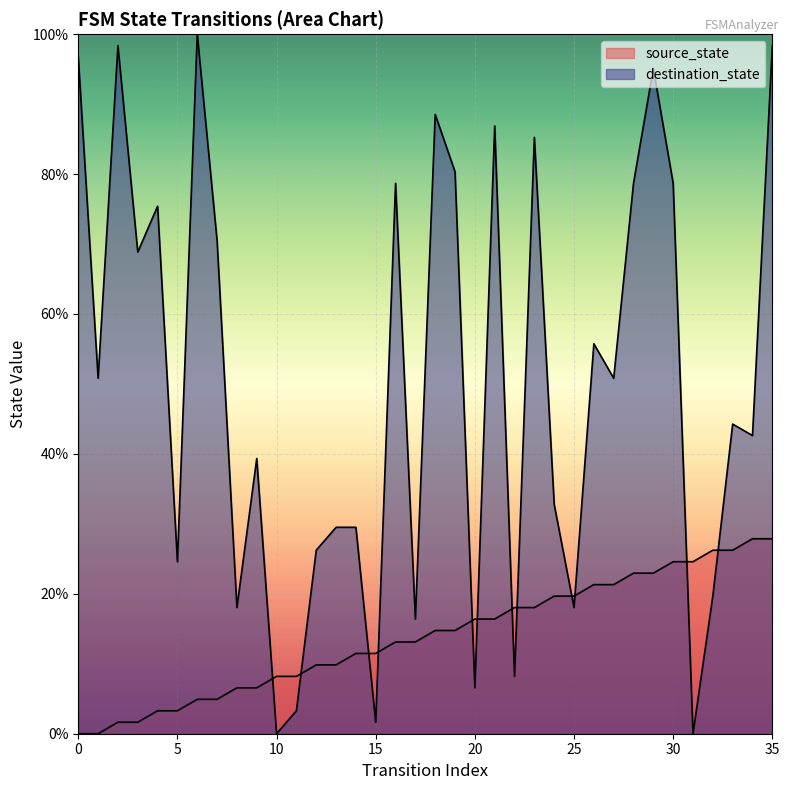

How many lines are shown in the chart?

2